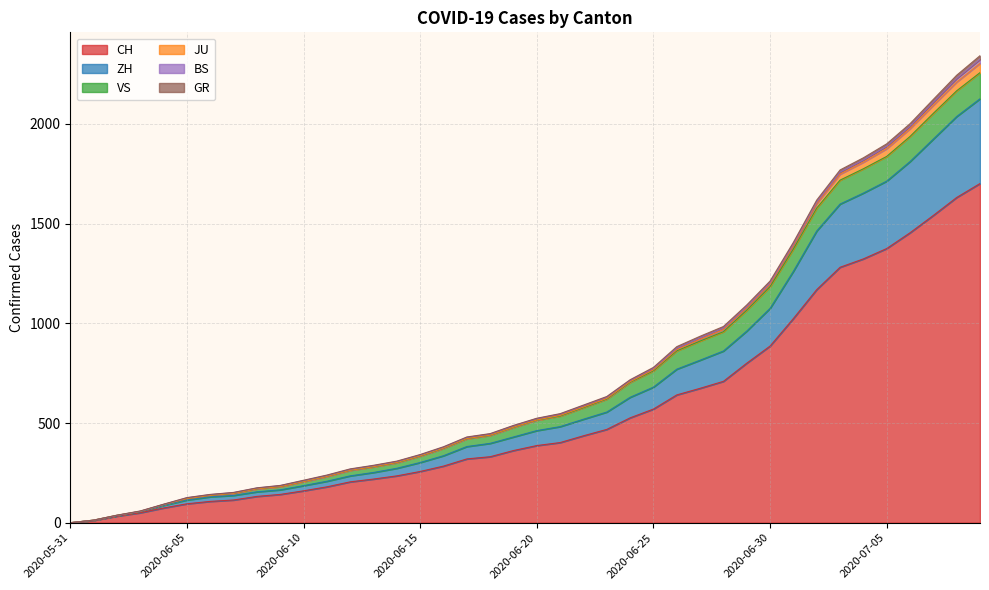

The value of CH at 2020-06-05 is 95. True or false?

True